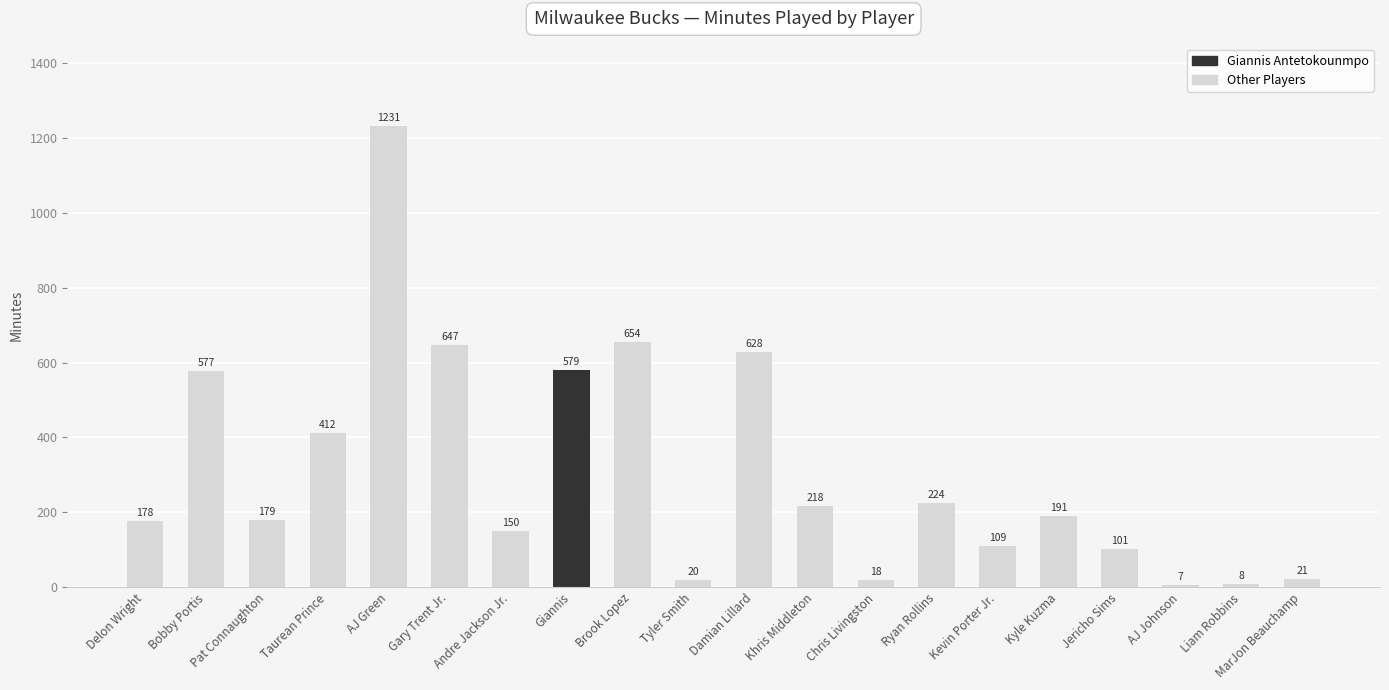

True or false: the data shows 191 at Kyle Kuzma.

True